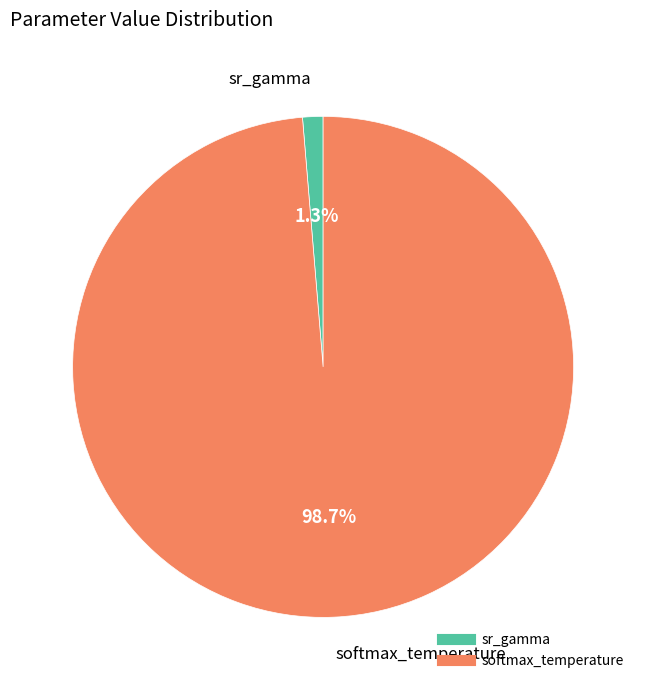

Is there any slice that represents more than half of the pie?

Yes